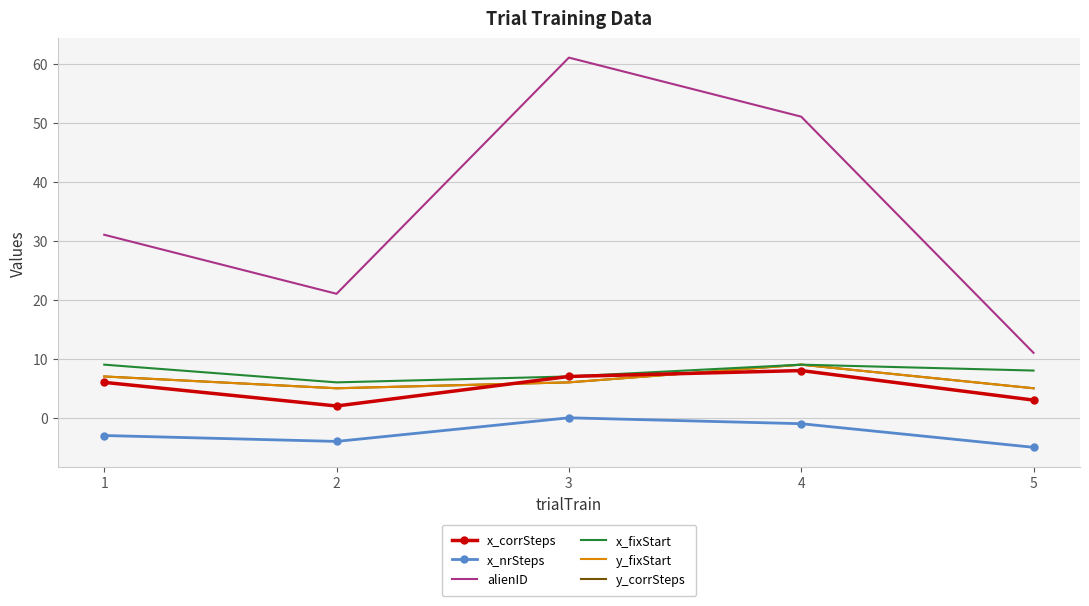

True or false: x_nrSteps and y_fixStart intersect in this chart.

False